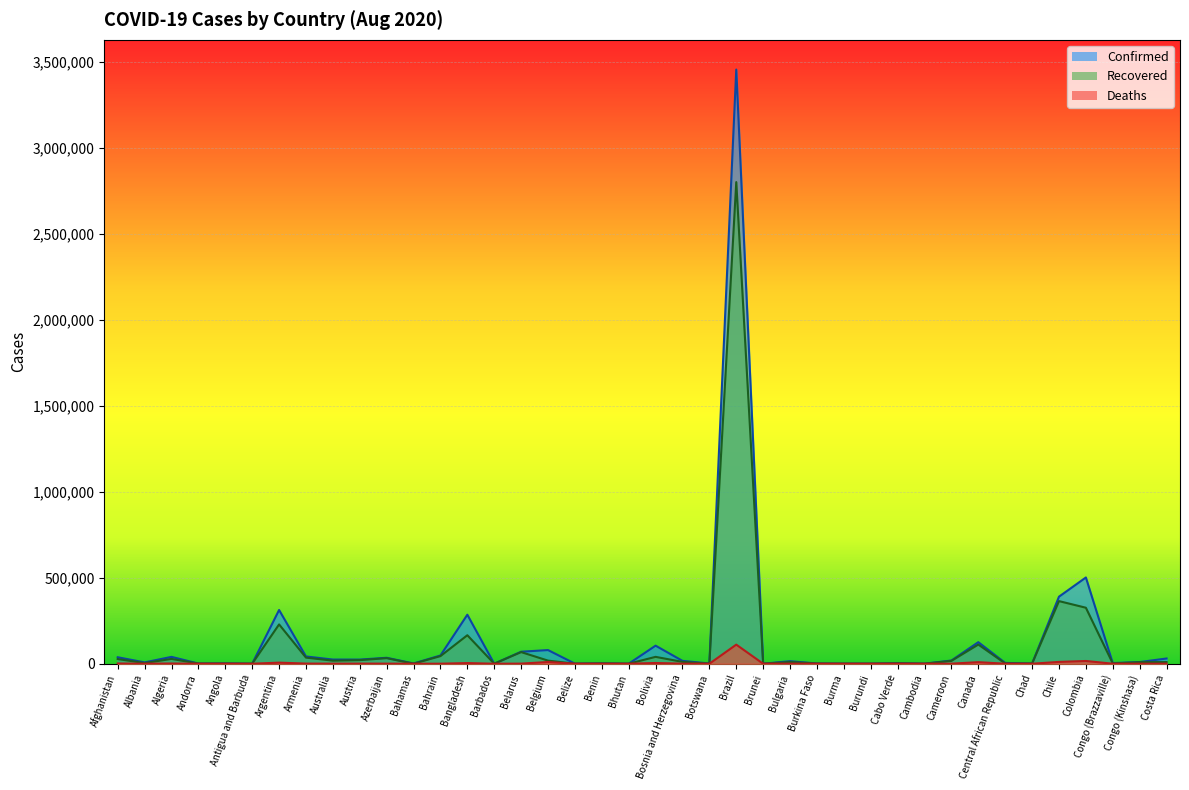

What is the maximum value shown in the chart?

3456652